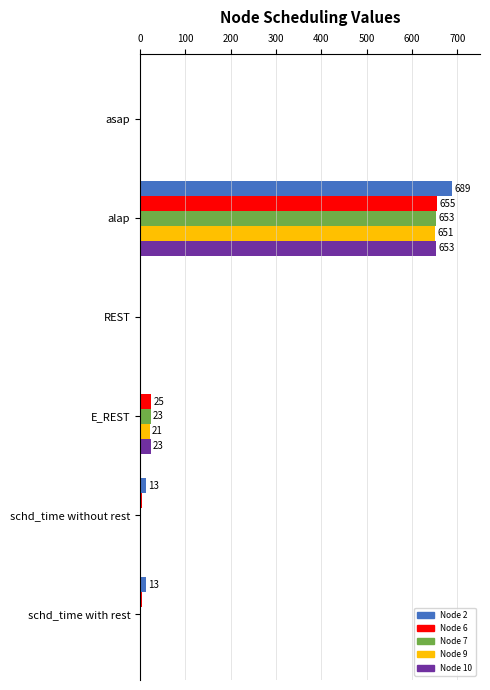

True or false: Node 10 has a value of 430 at alap.

False